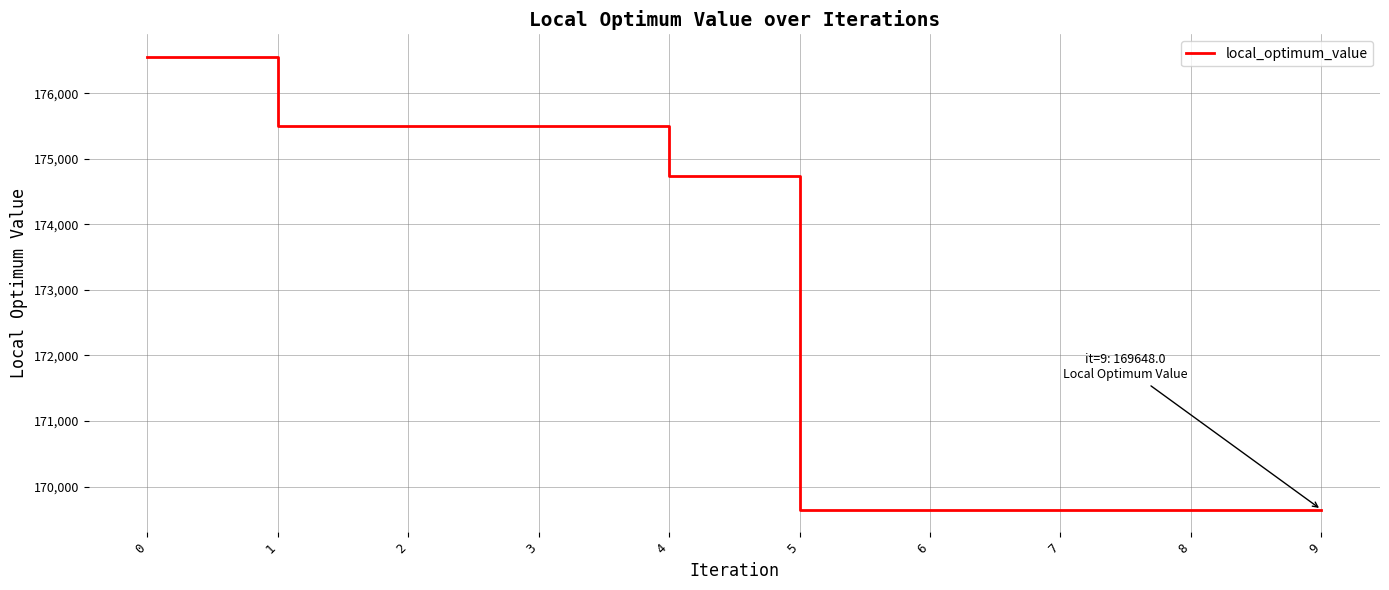

What is the sum of the values at 5 and 8?

339296